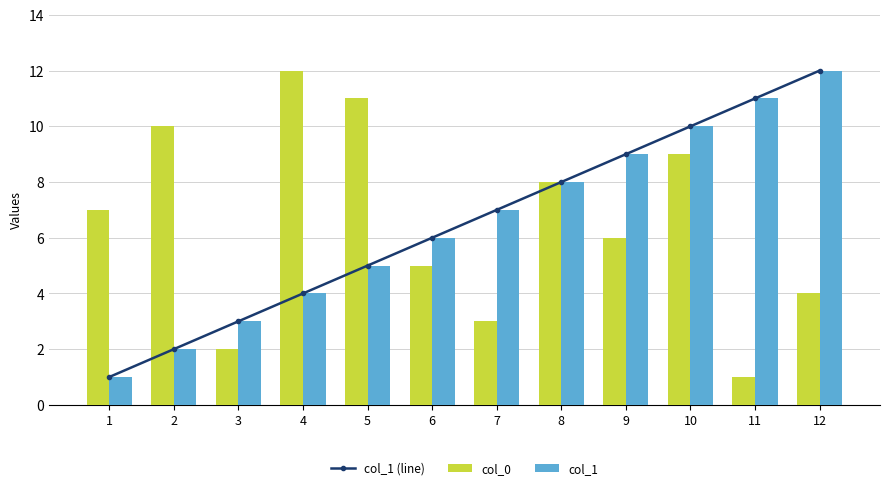

At how many categories does at least one series exceed 7?

8